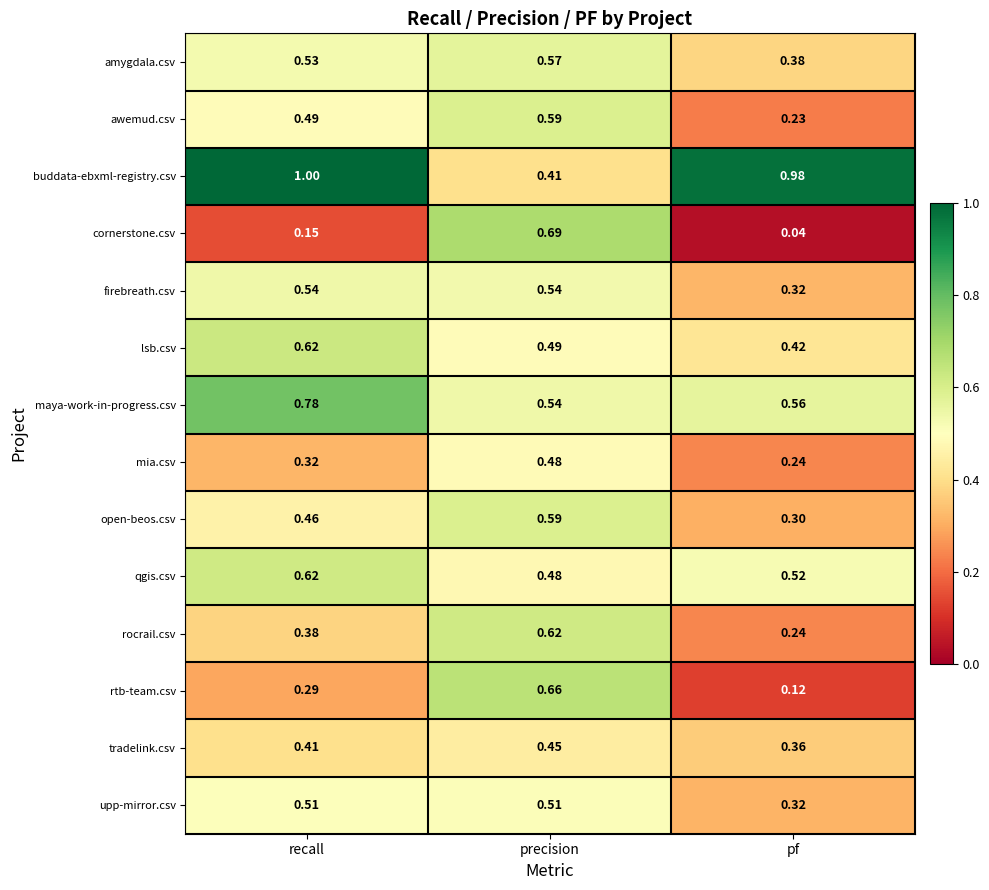

Count the number of categories in the chart.

3